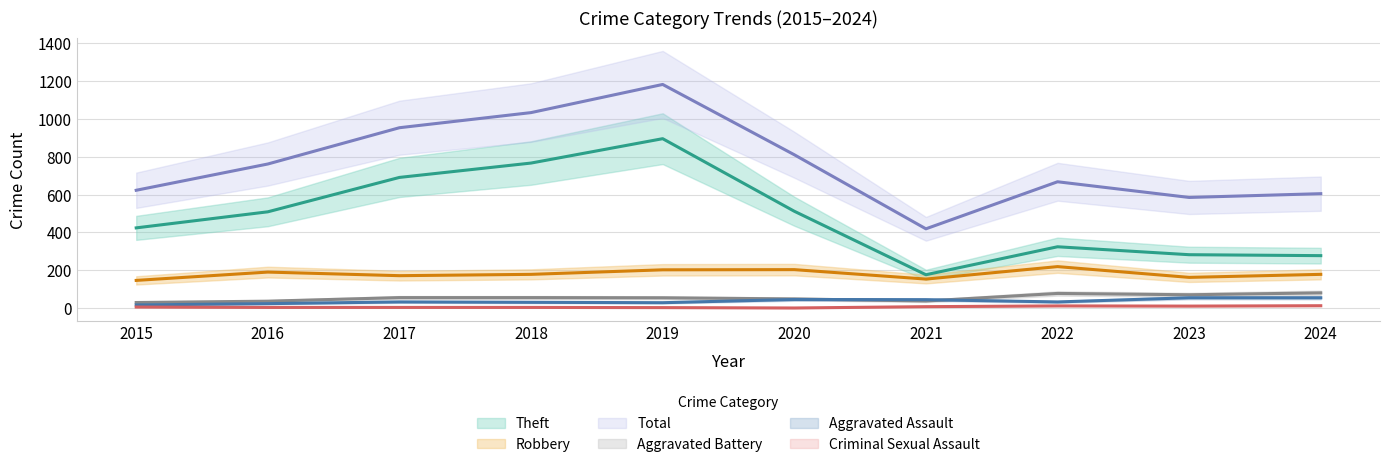

True or false: Theft and Aggravated Battery cross at least once.

False